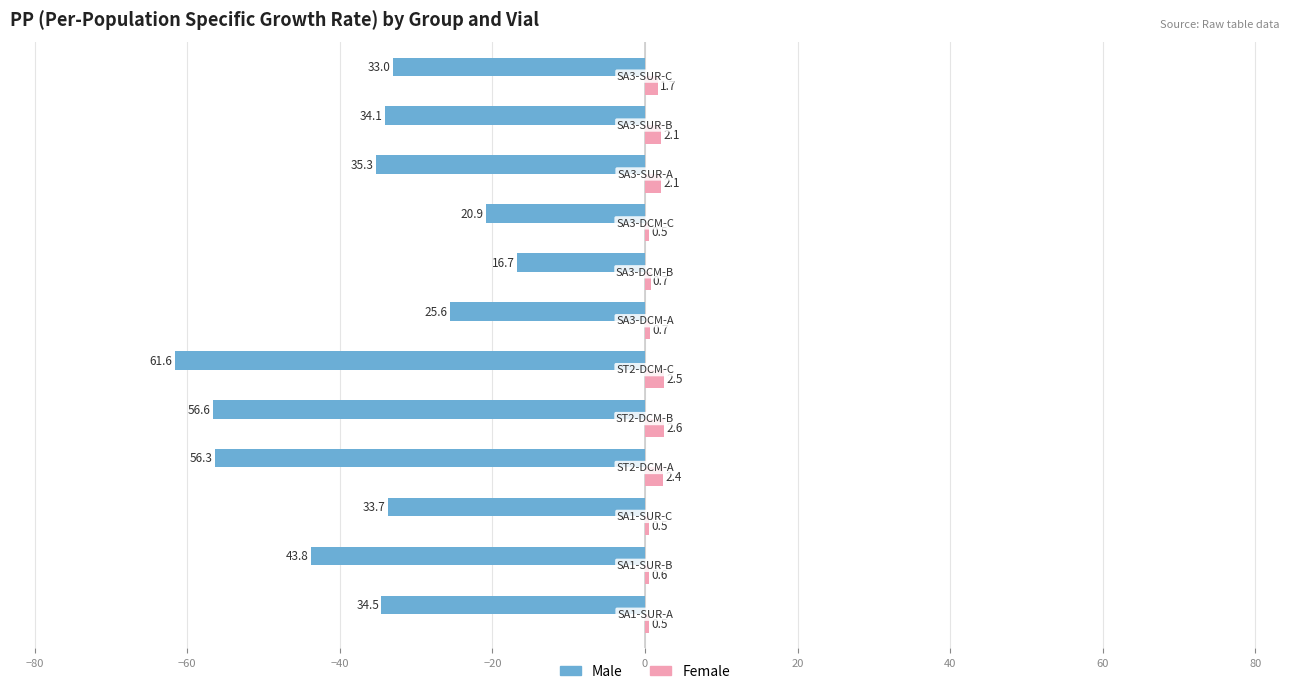

What is the difference between the second highest and second lowest values in the Female series?

2.0